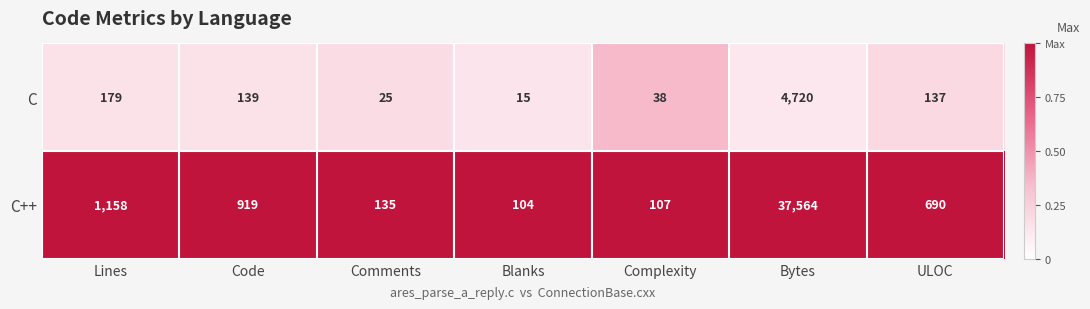

Rank the series by their maximum value, from lowest to highest.

C, C++